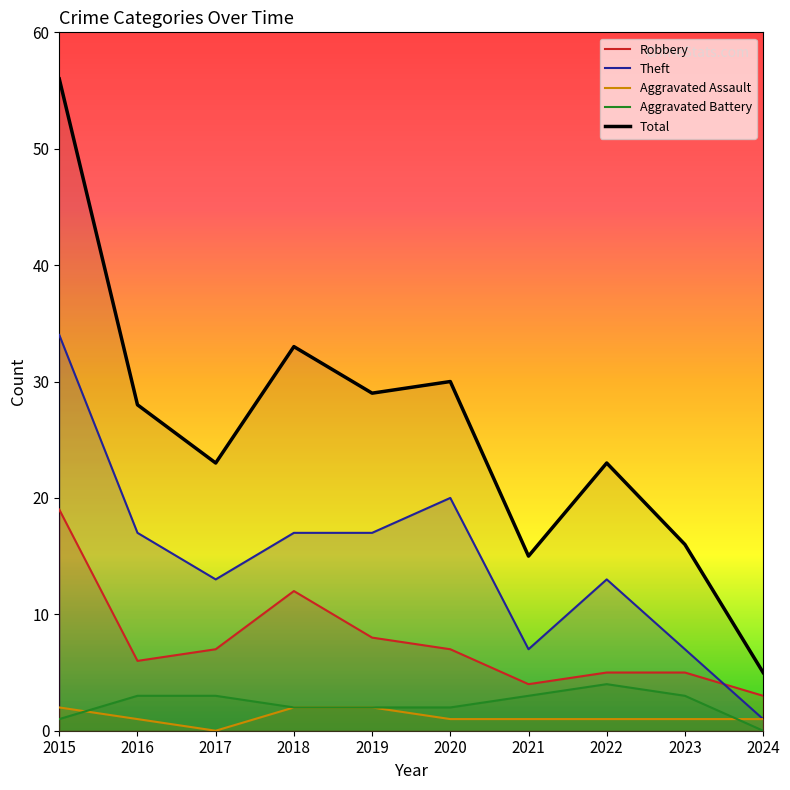

Is the value of Aggravated Assault at 2022 greater than the value of Theft at 2015?

No